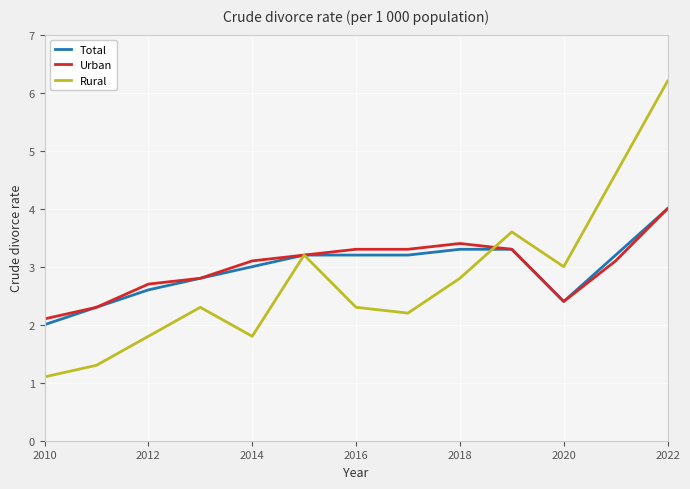

Which series has the largest range (max minus min)?

Rural